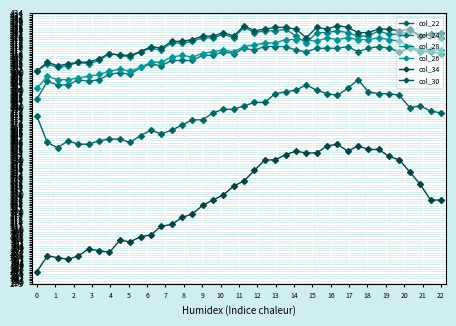

What is the difference between the maximum and minimum values in the col_22 series?

39